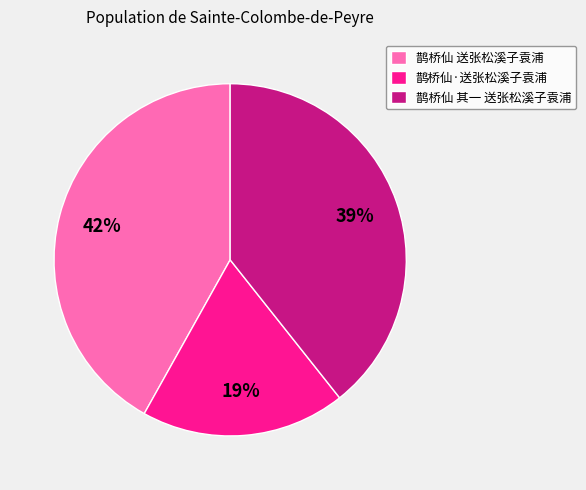

What is the smallest slice in the pie chart?

鹊桥仙·送张松溪子袁浦